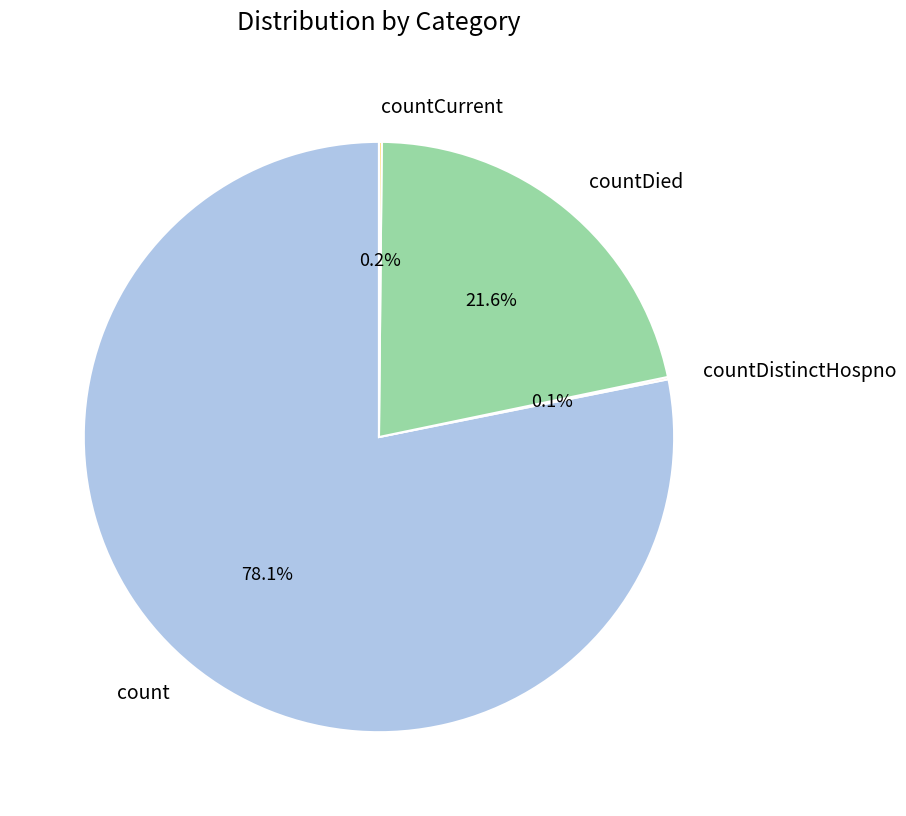

What is the largest slice in the pie chart?

count